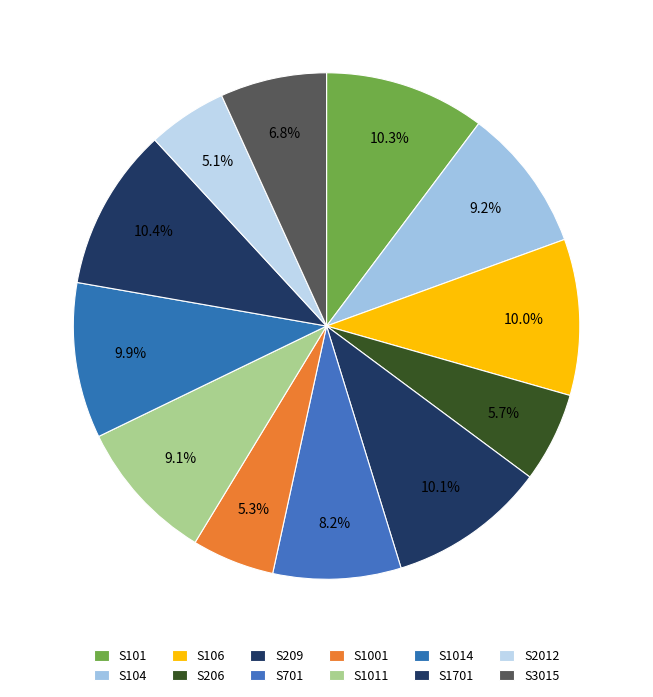

Count the number of slices in the pie.

12